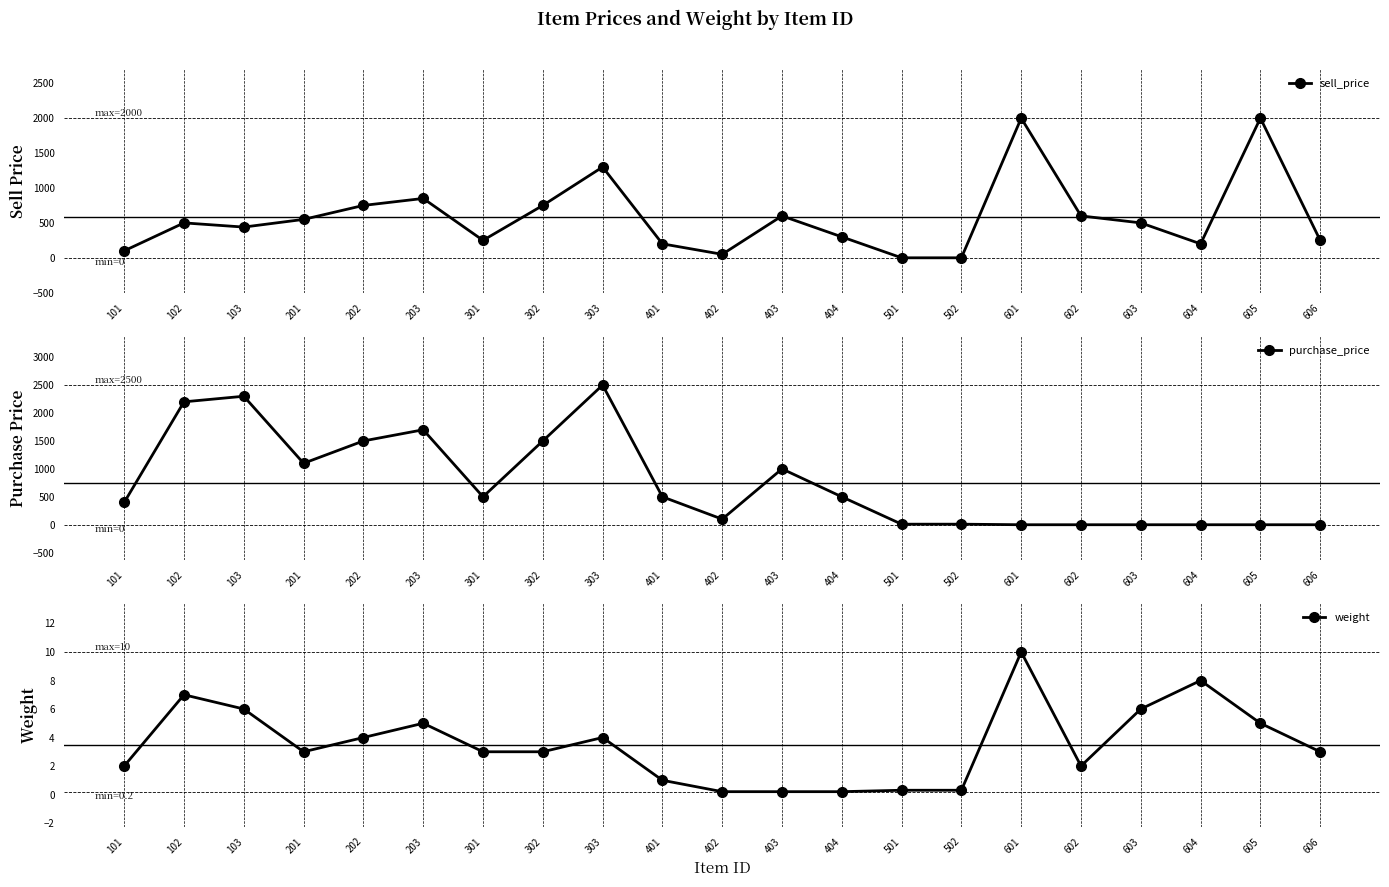

How many lines are shown in the chart?

3